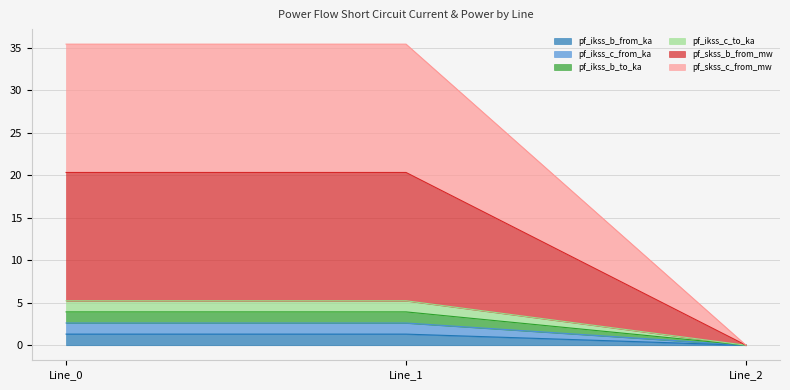

Does the chart have visible grid lines?

Yes